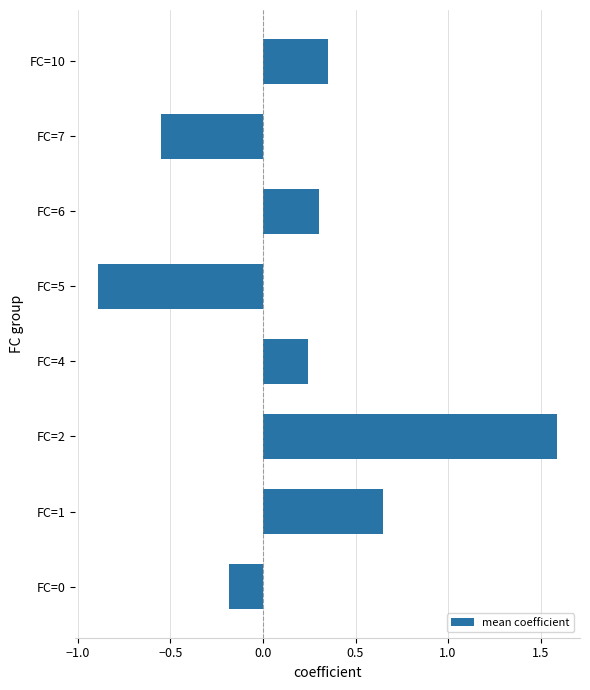

What is the difference between the values at FC=2 and FC=10?

1.2